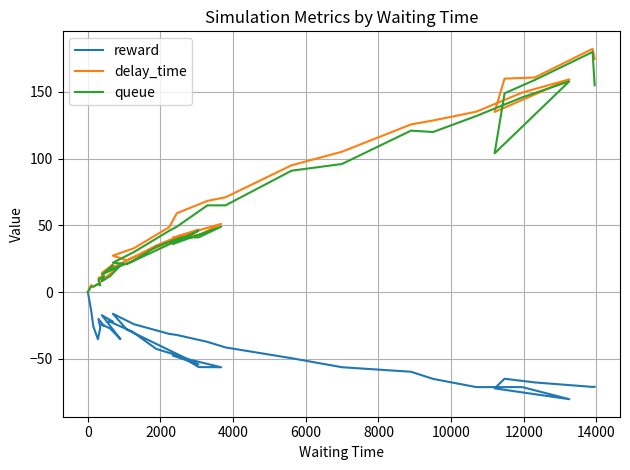

What is the average value of the reward series?

-41.0